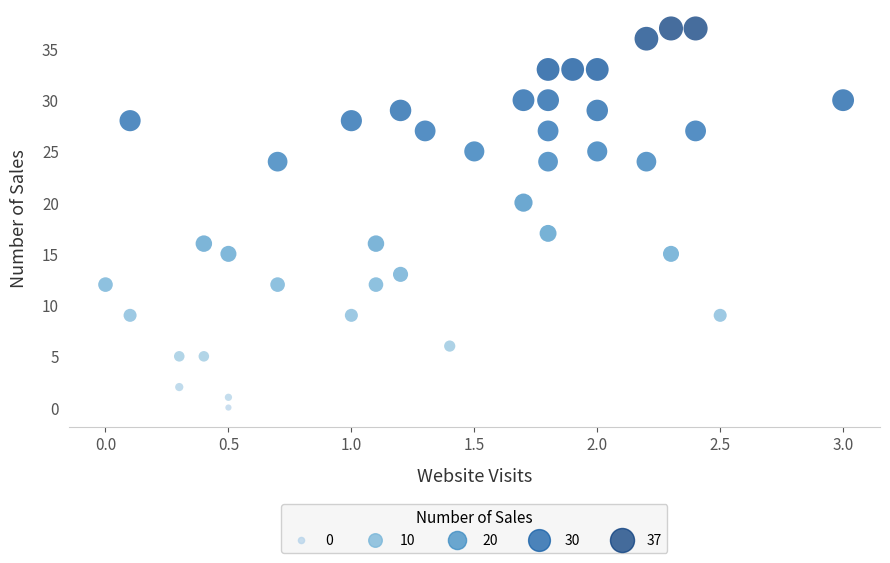

What Y value in the scatter plot is closest to 18?

17